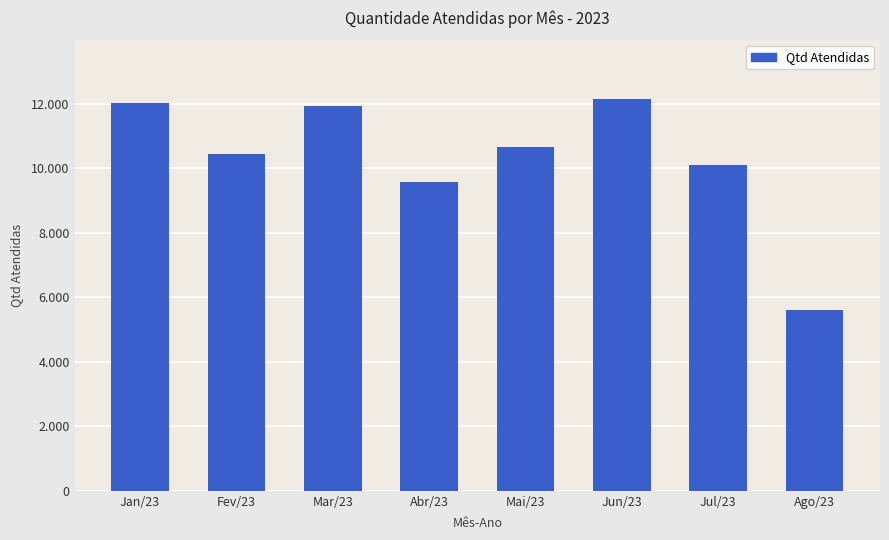

What is the label of the 1st bar from the right?

Ago/23